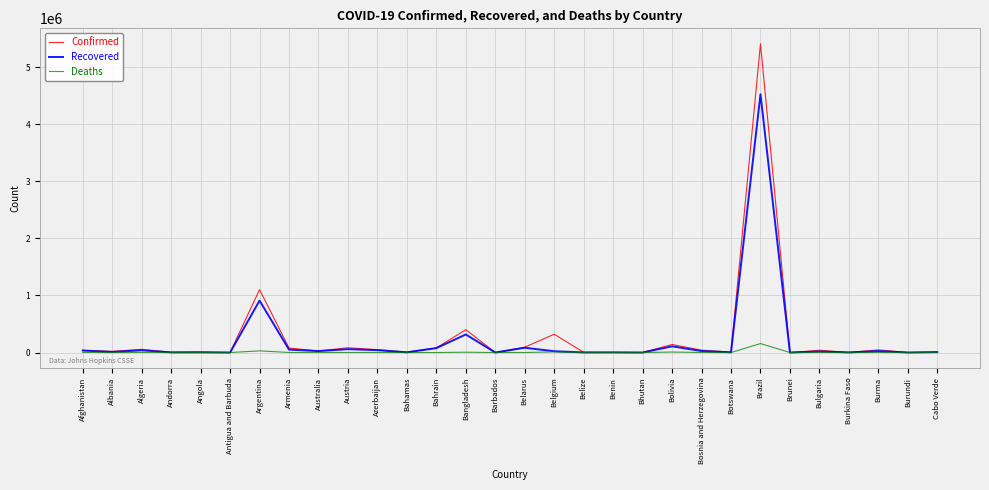

What is the difference between the second highest and second lowest values in the Confirmed series?

1102153